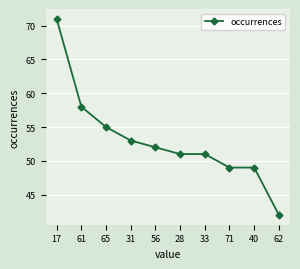

True or false: there are more than 2 points higher than both neighbors.

False